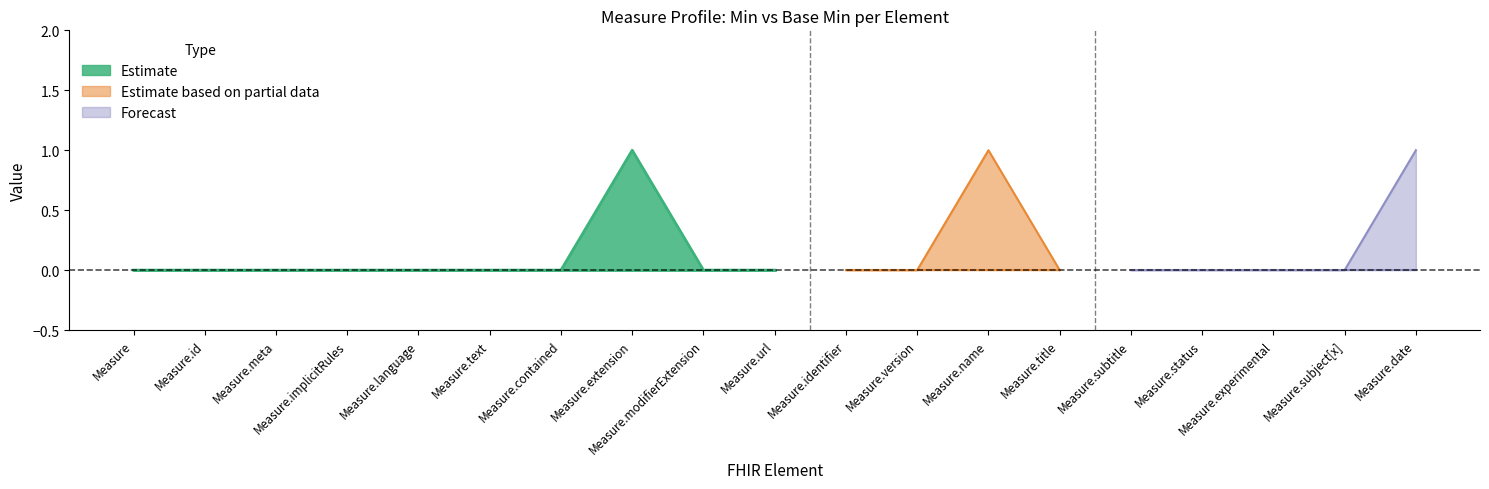

The Base Min series shows 1 at Measure.date. True or false?

True